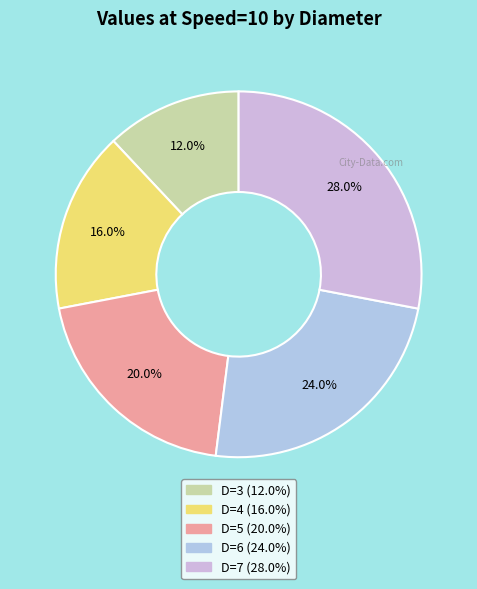

Does D=3 account for over 50% of the chart?

No